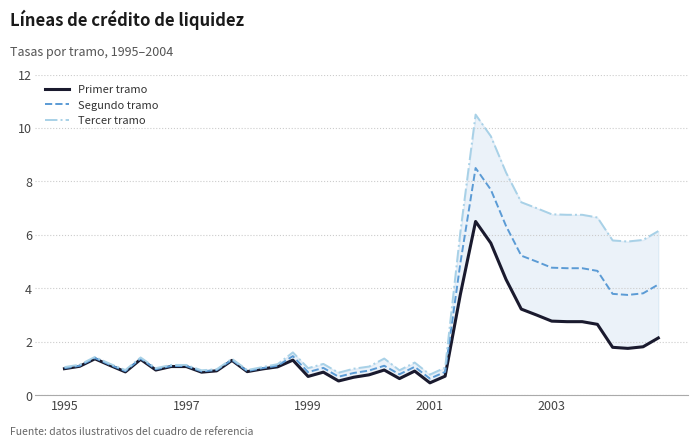

In Segundo tramo, how many points are lower than both neighbors (excluding endpoints)?

9